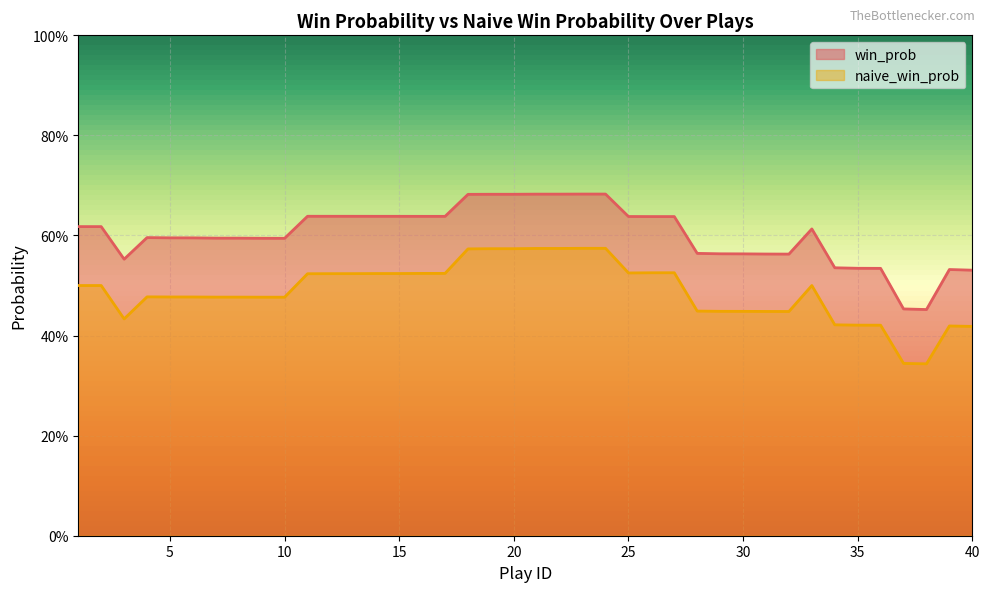

What are all the series names shown in the legend?

win_prob, naive_win_prob